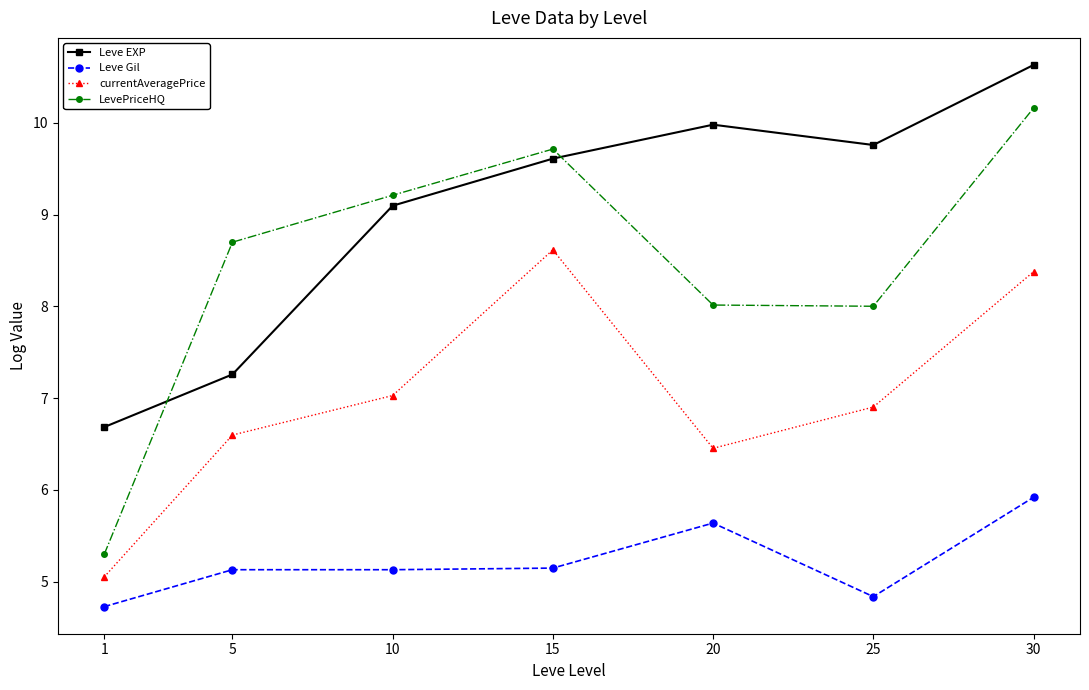

Is it true that Leve EXP equals 4.5 at 1?

False